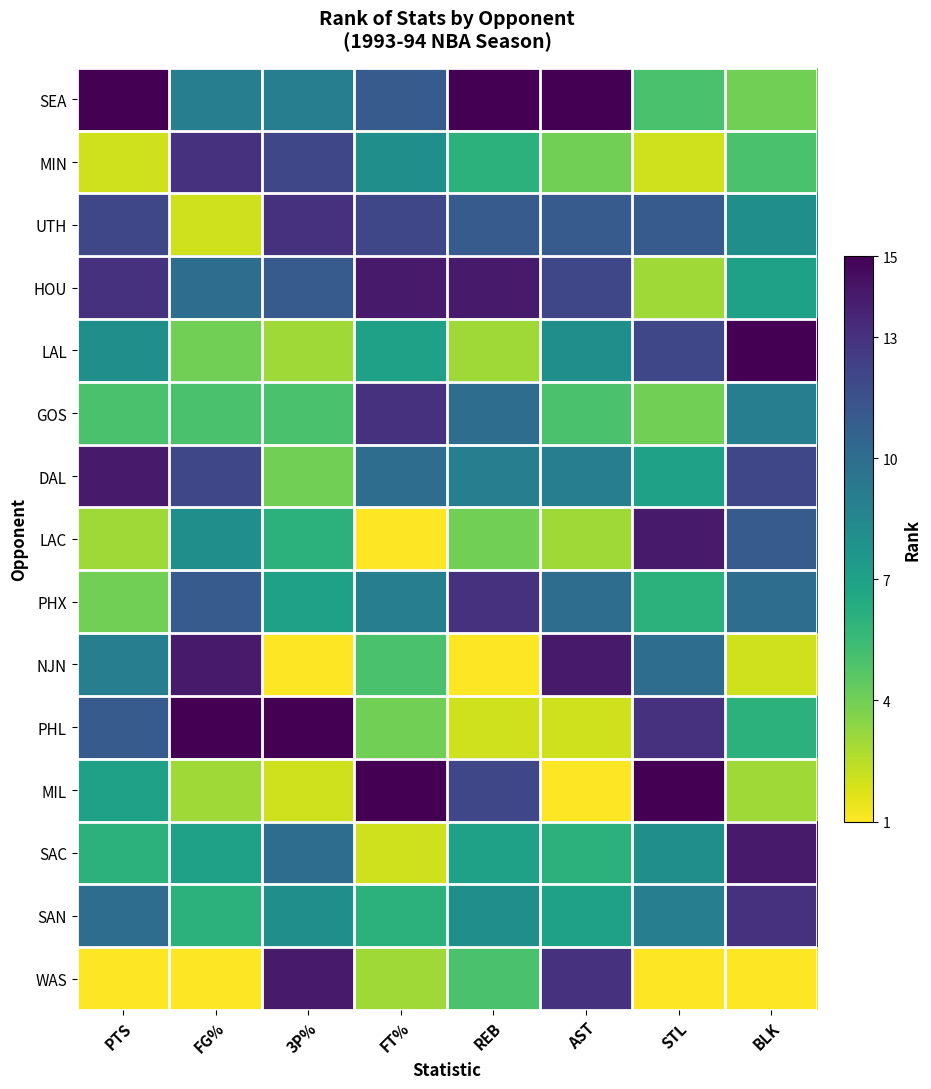

What is the difference between the highest and lowest values at PTS?

14